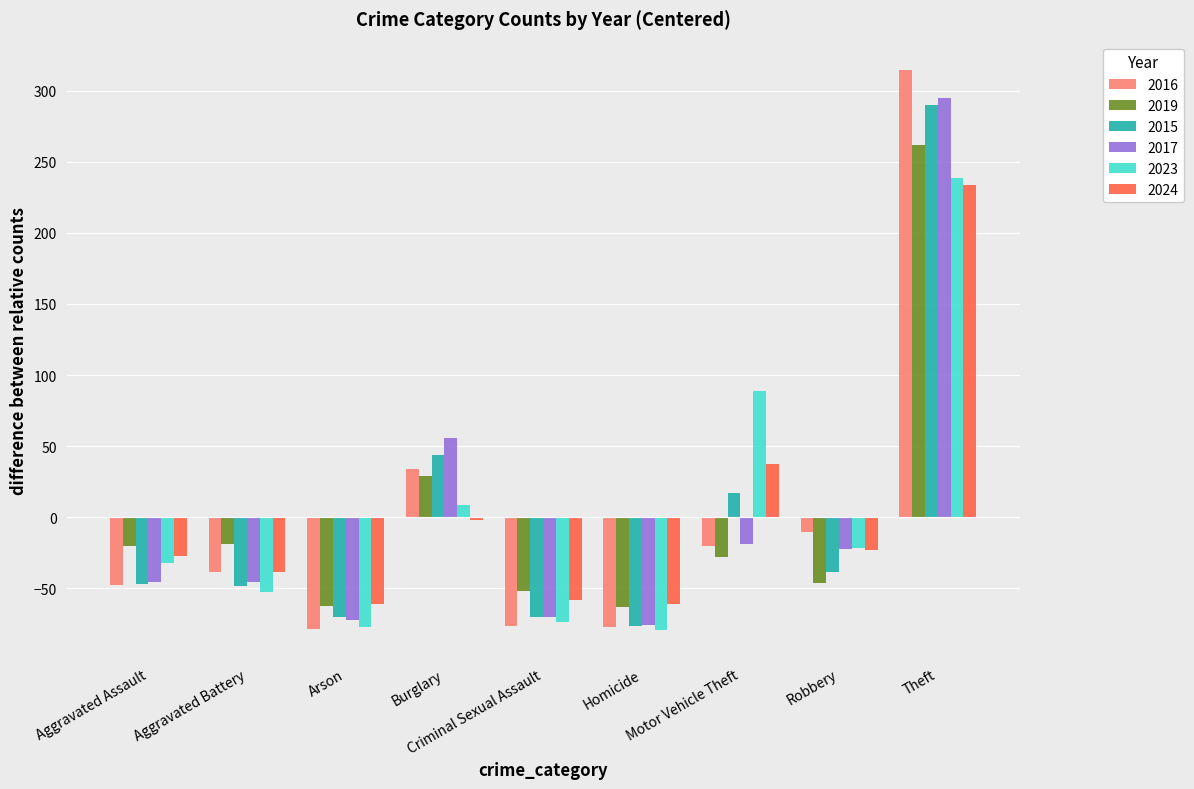

How many groups of bars are there?

9